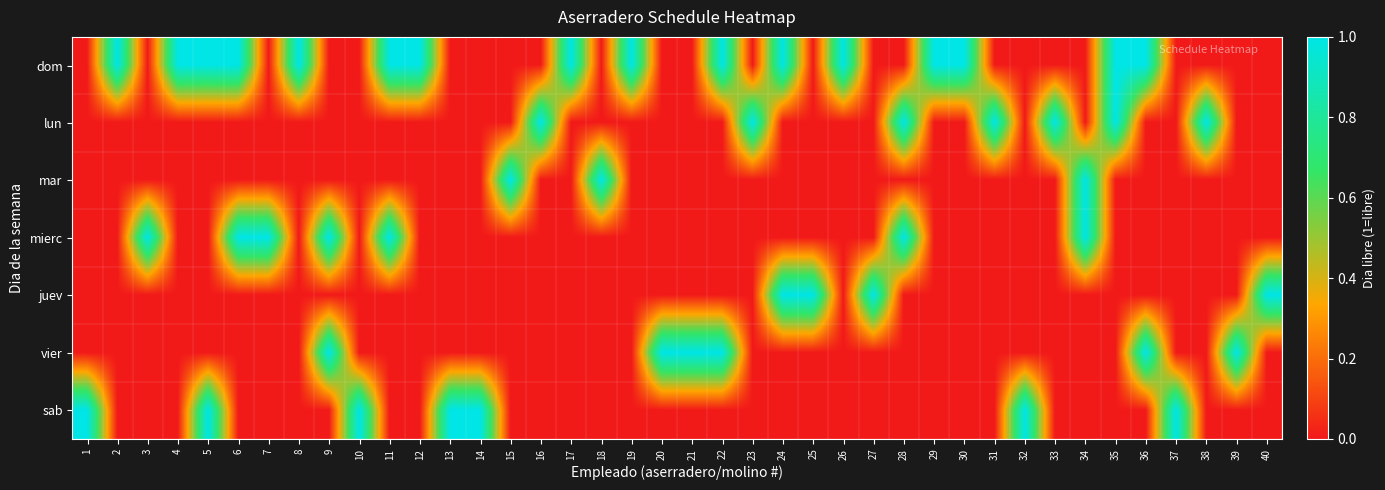

How many distinct data groups are displayed?

7